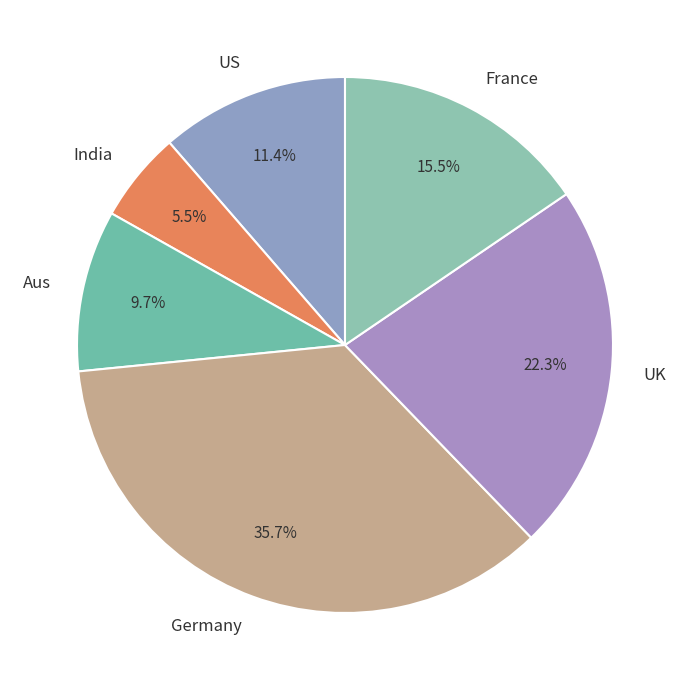

What percentage is the Germany slice, to the nearest percent?

36%